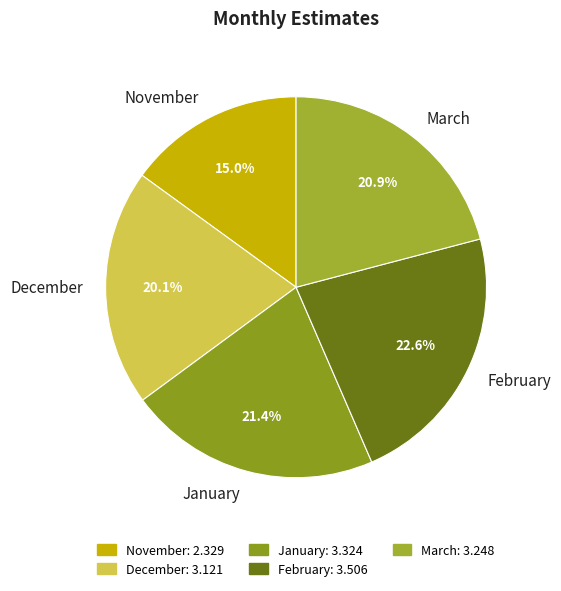

Is the sum of January and November greater than half?

No